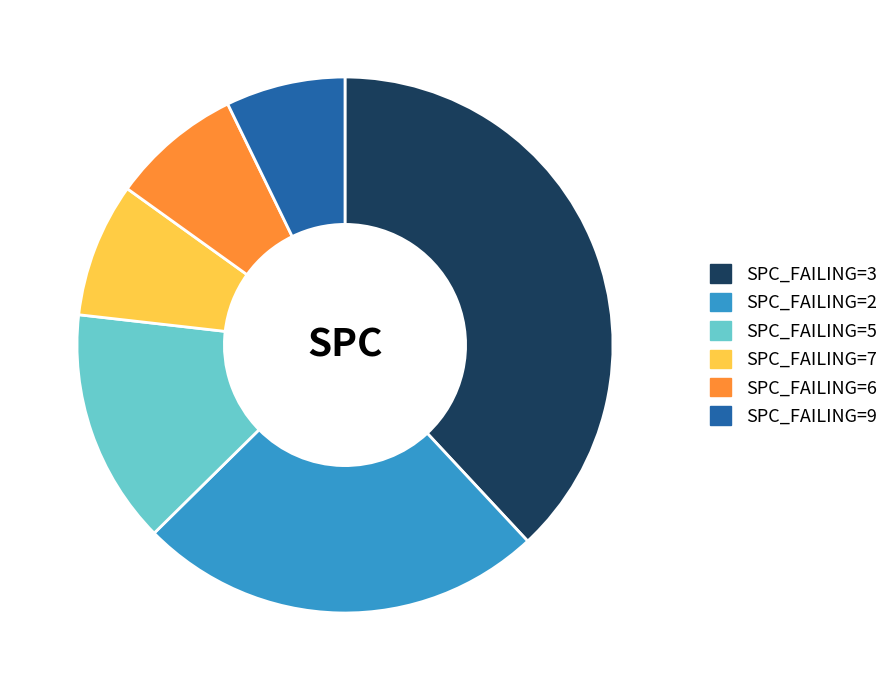

What is the largest slice in the pie chart?

SPC_FAILING=3